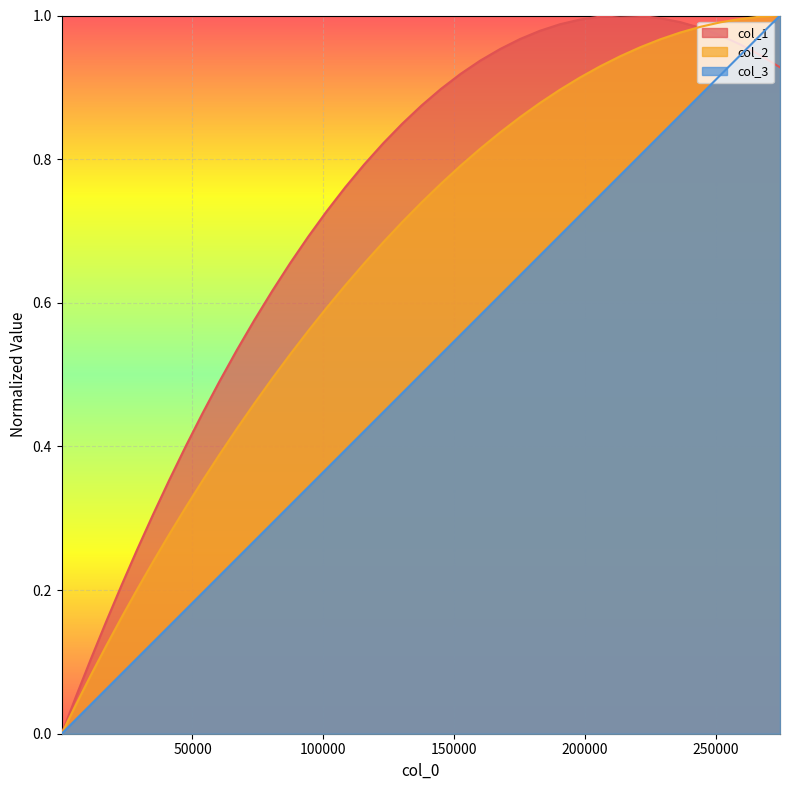

What is the label of the 31st point from the left?

205727.063505407